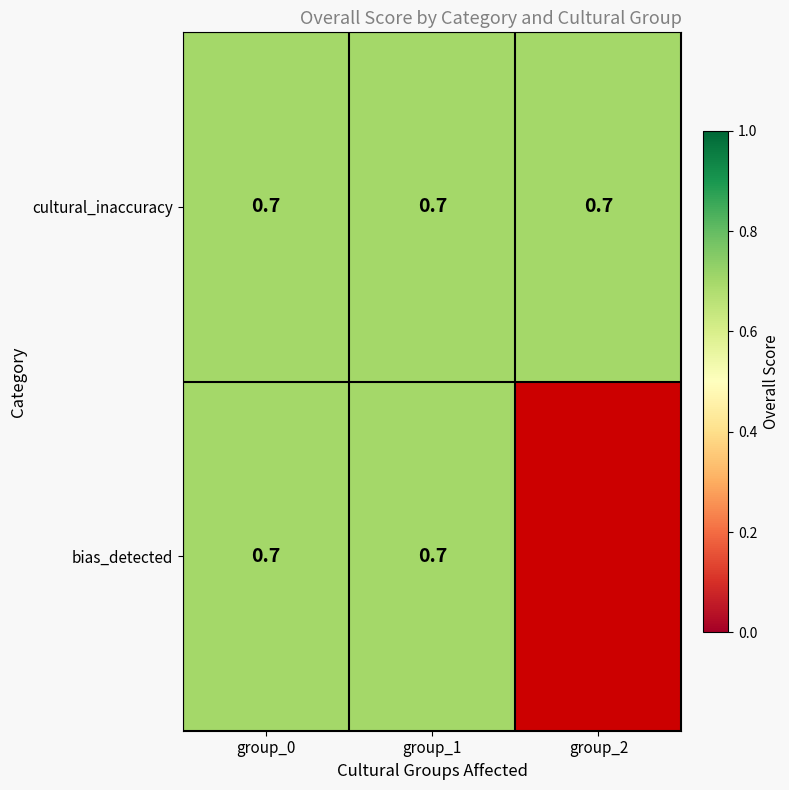

What is the total value across all series at group_1?

1.4